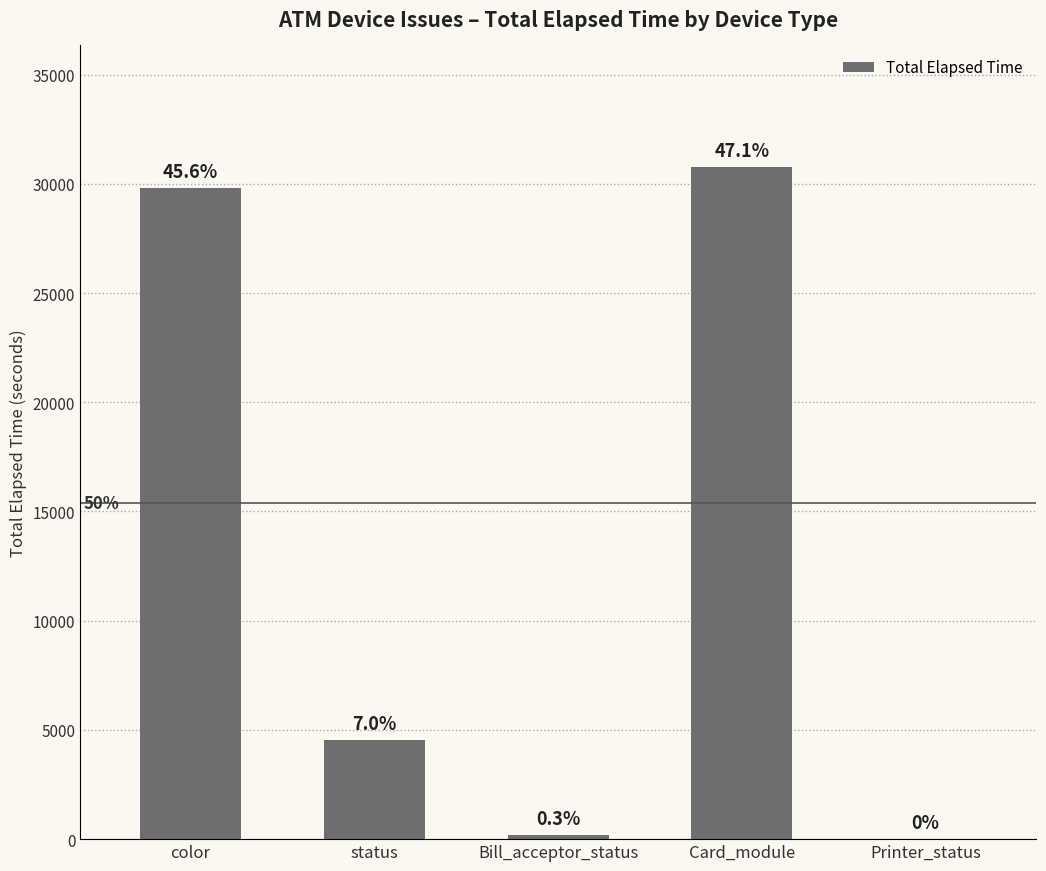

True or false: the data shows 28 at Printer_status.

False